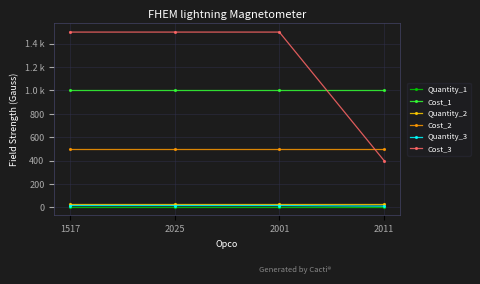

Is this an area chart (filled region under the line)?

No